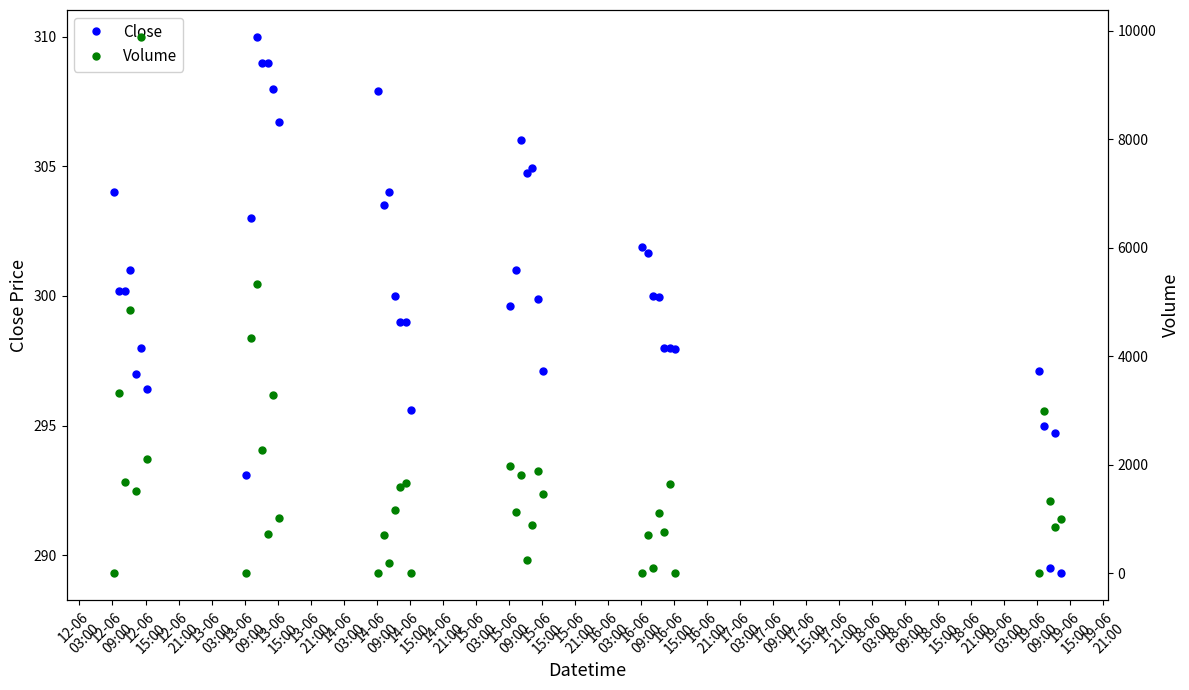

What is the value of the Close point at the 13th from the left?

308.0